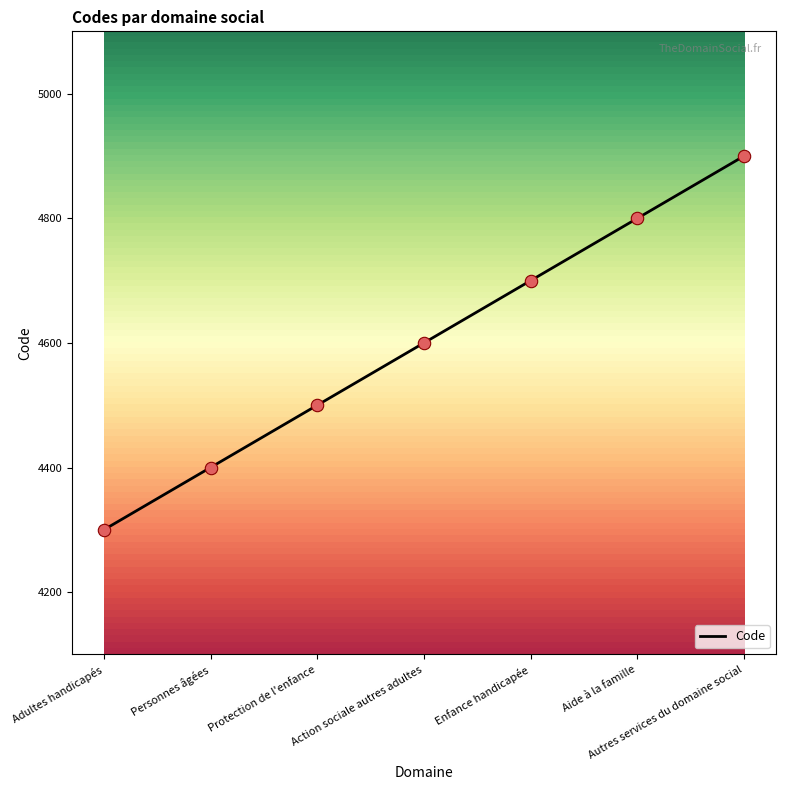

What is the ratio of the value at Aide à la famille to the value at Enfance handicapée?

1.0